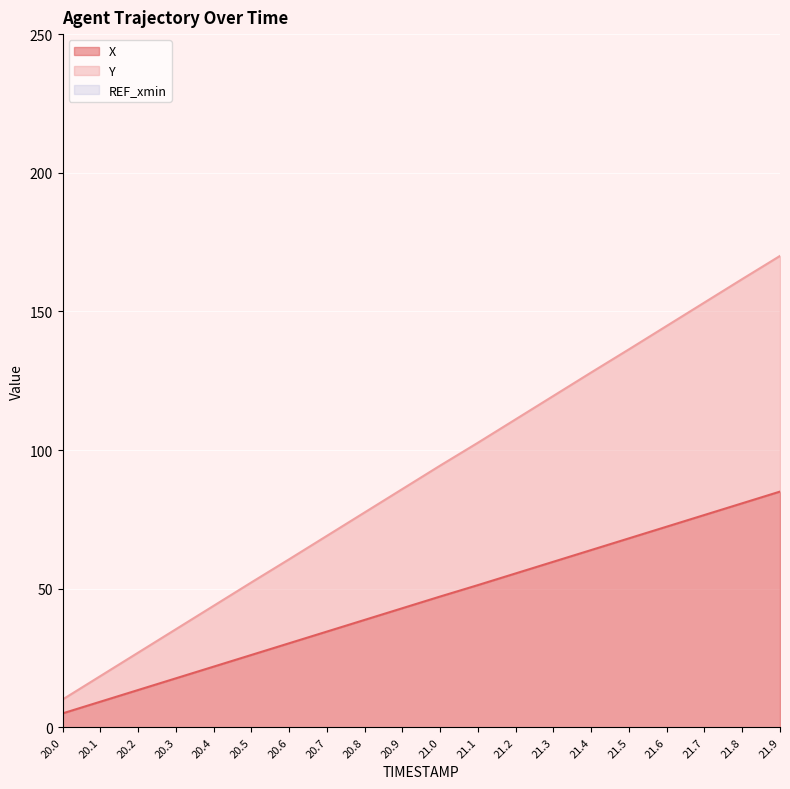

Count the number of categories in the chart.

20